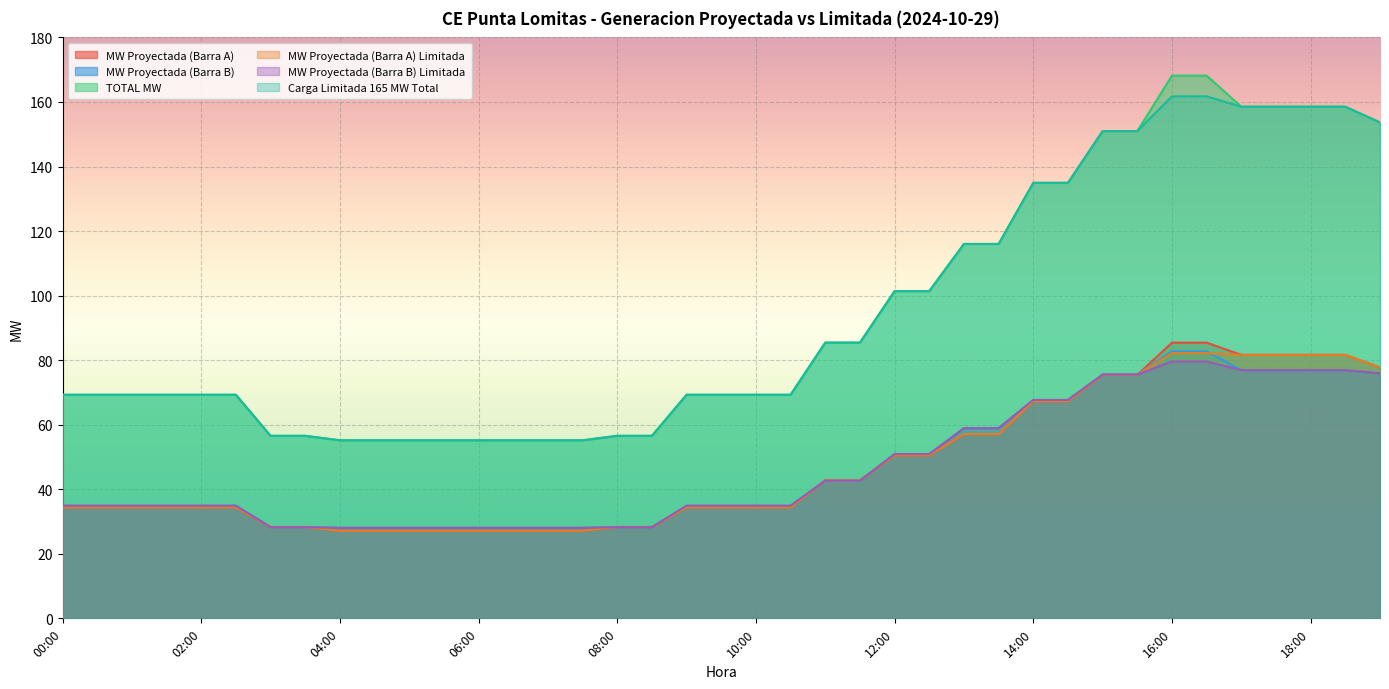

Where is MW Proyectada (Barra A) nearest to the value 56?

13:00